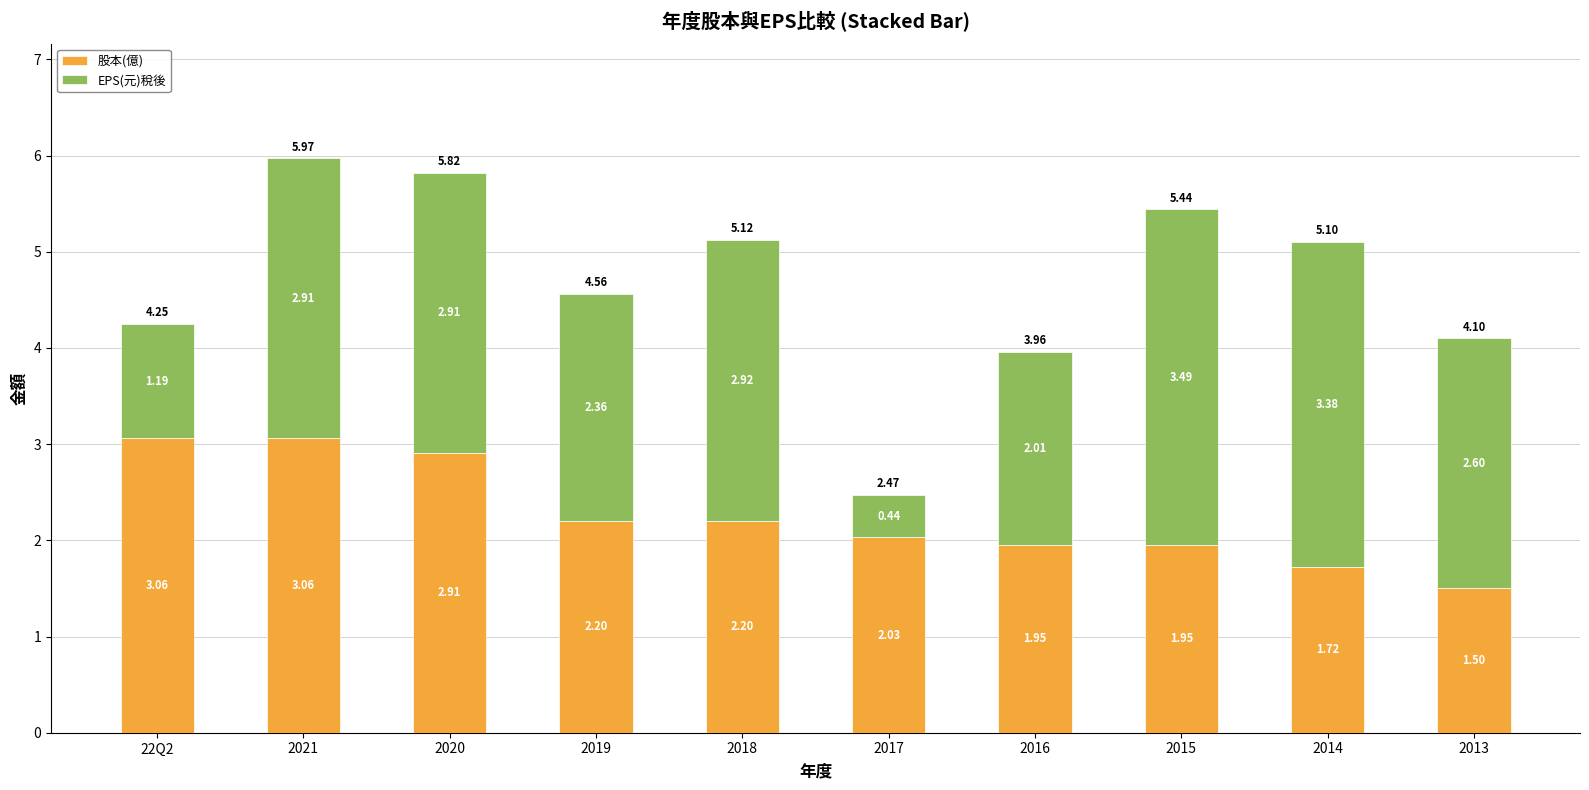

The value of 股本(億) at 2016 is 1.3. True or false?

False